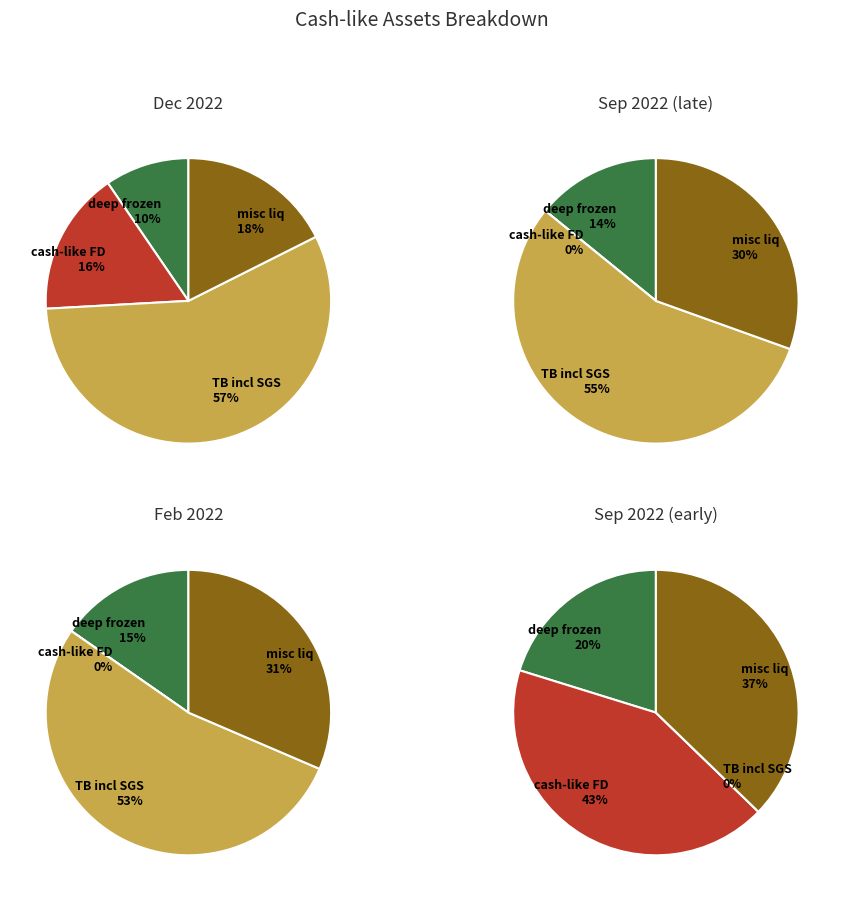

Does any single category account for the majority?

No